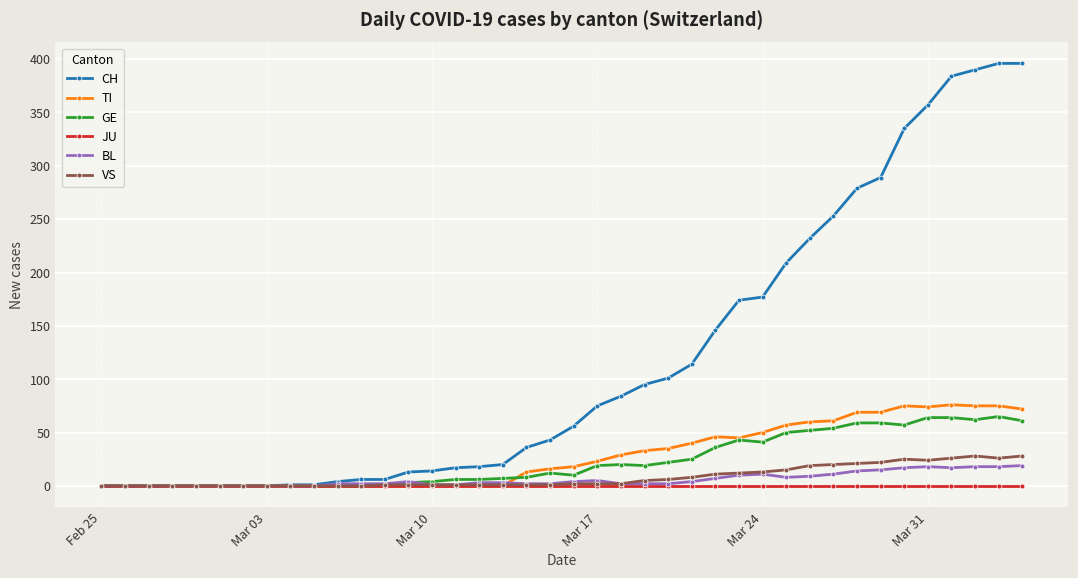

Which series has the largest range (max minus min)?

CH